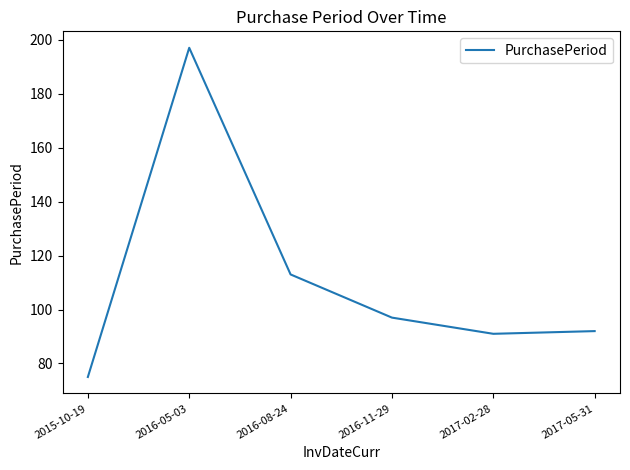

What position from the left is 2016-11-29?

4